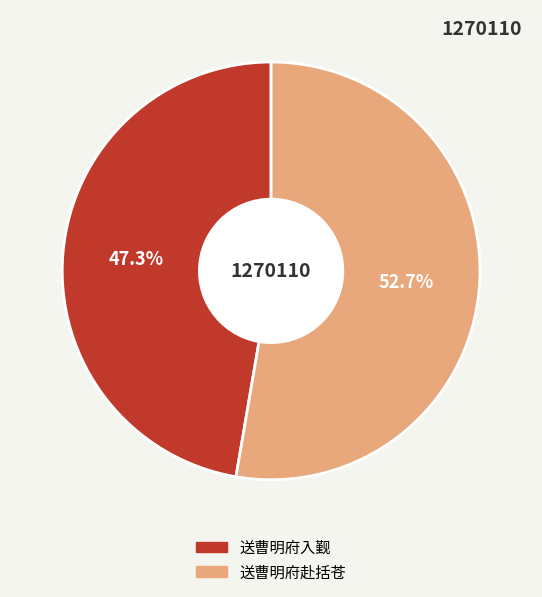

What is the ratio of the value at 送曹明府赴括苍 to the value at 送曹明府入觐?

1.1